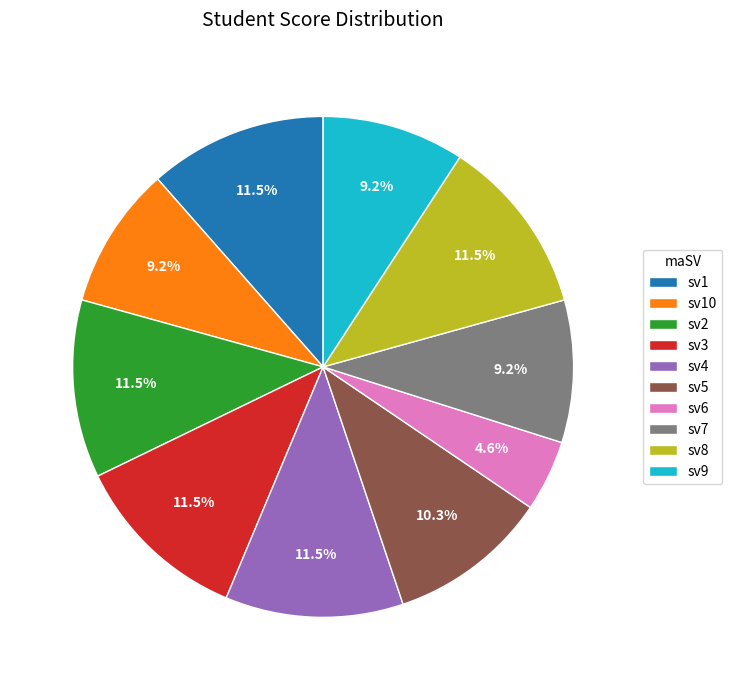

Which category has the smallest portion of the pie?

sv6